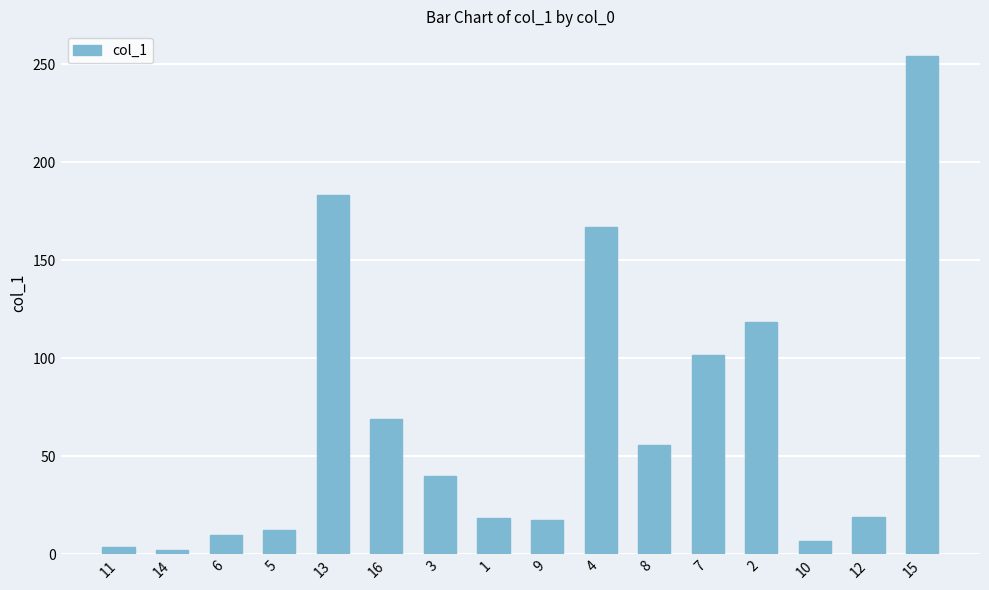

At which label is the value closest to 128?

2